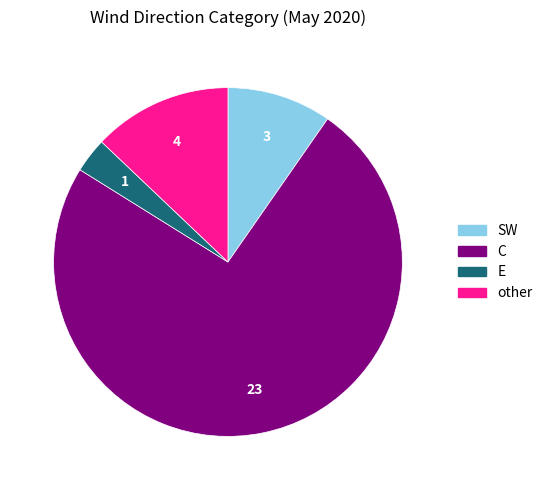

Does any single category account for the majority?

Yes